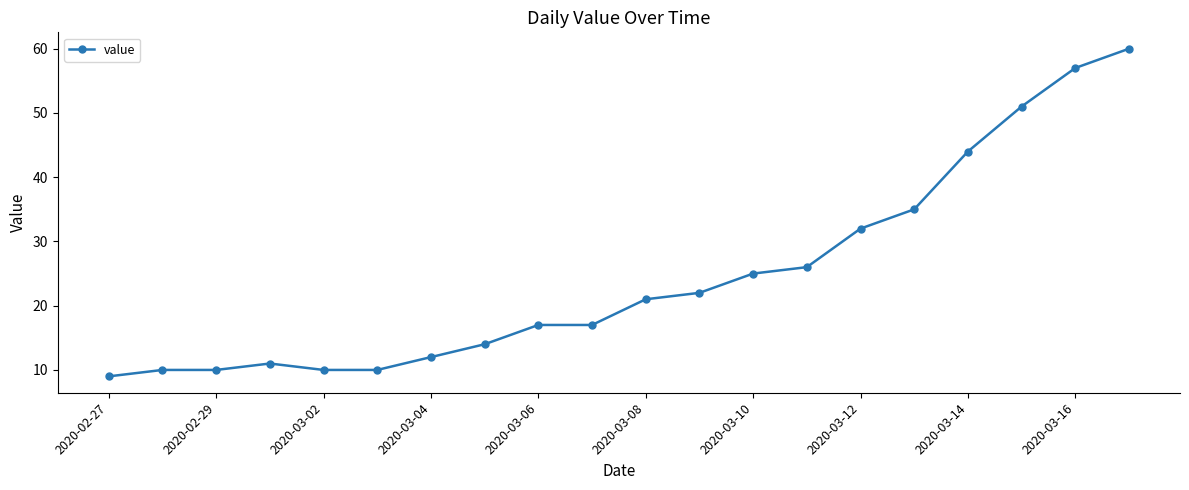

What is the greatest value displayed?

60